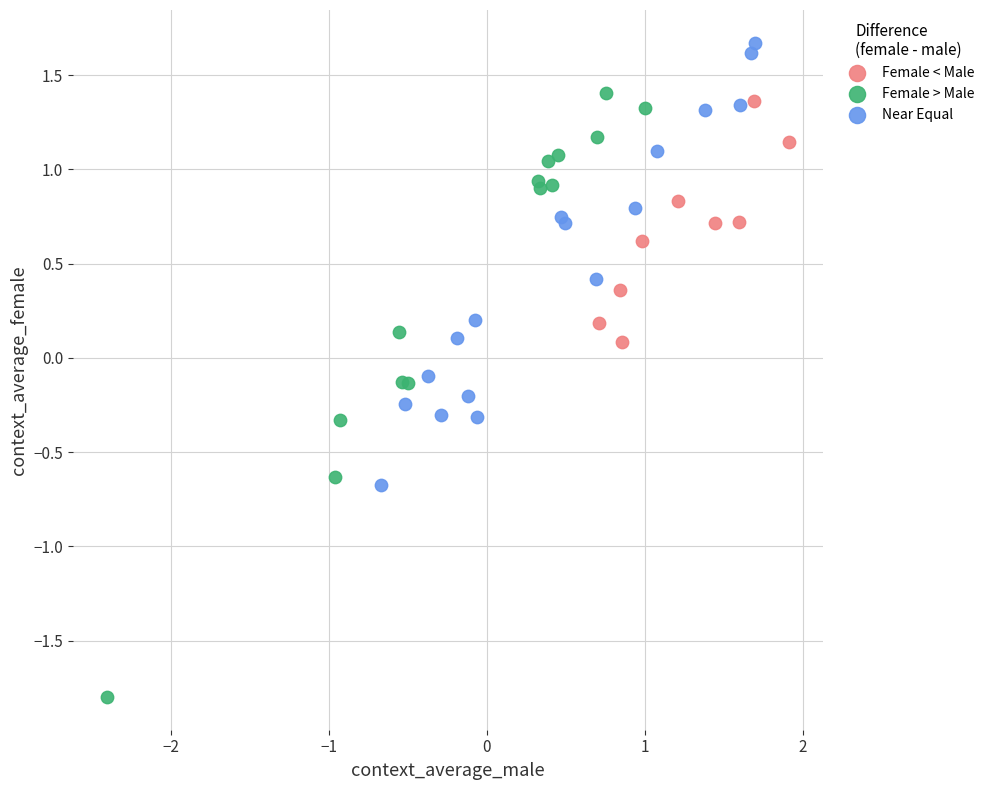

What are all the series names shown in the legend?

Female < Male, Female > Male, Near Equal